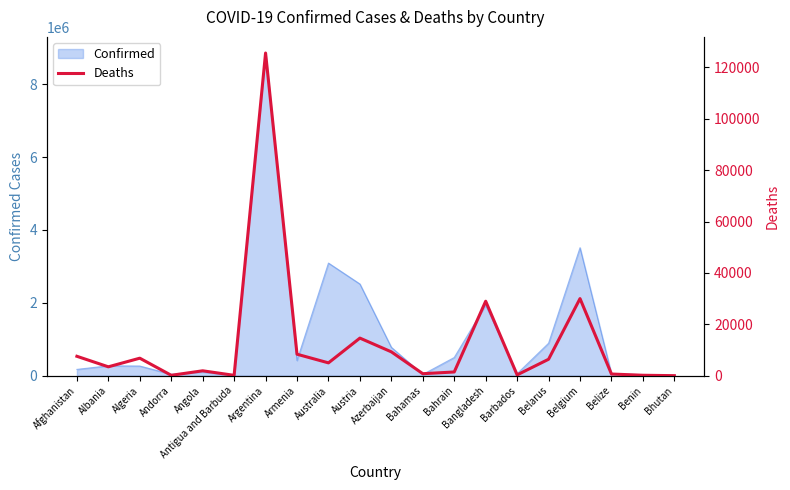

What is the average value?

12580